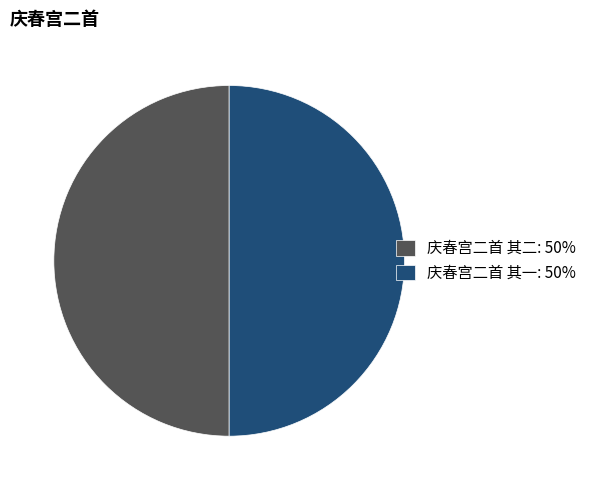

True or false: 庆春宫二首 其二: 50% accounts for 50% of the total.

True